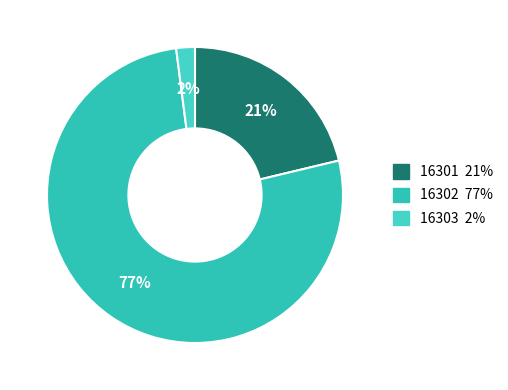

True or false: 16301 accounts for 21% of the total.

True